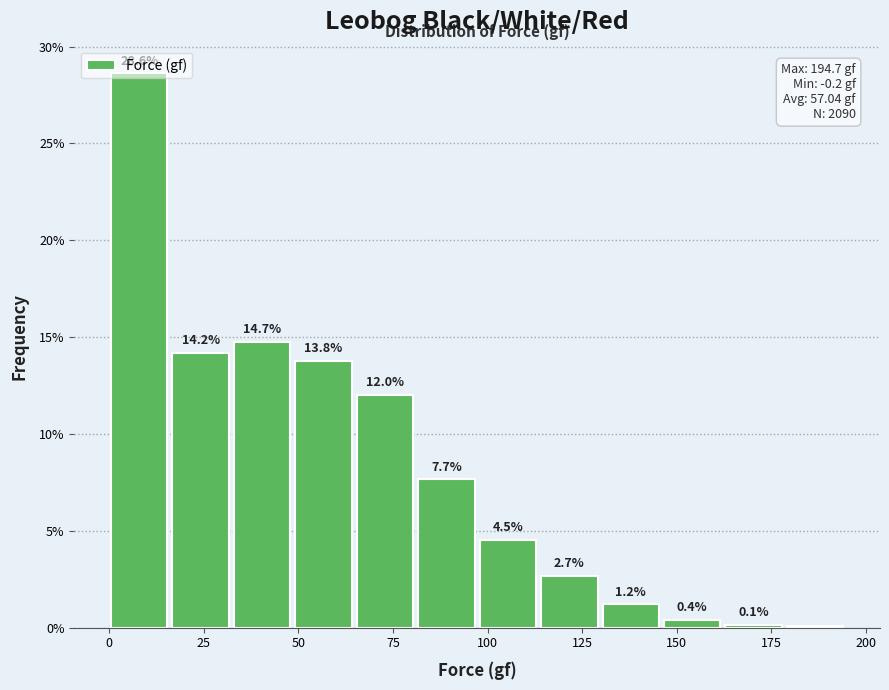

Read against the x-axis, roughly where is the centre of the tallest bar?

10